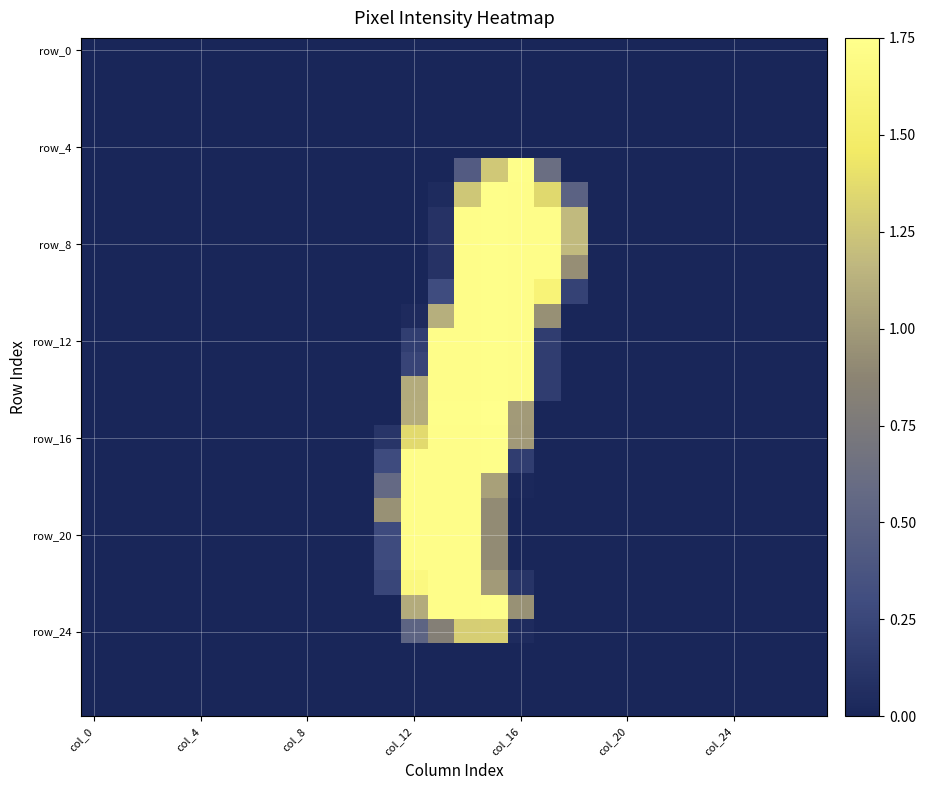

How many data points does each series have?

28